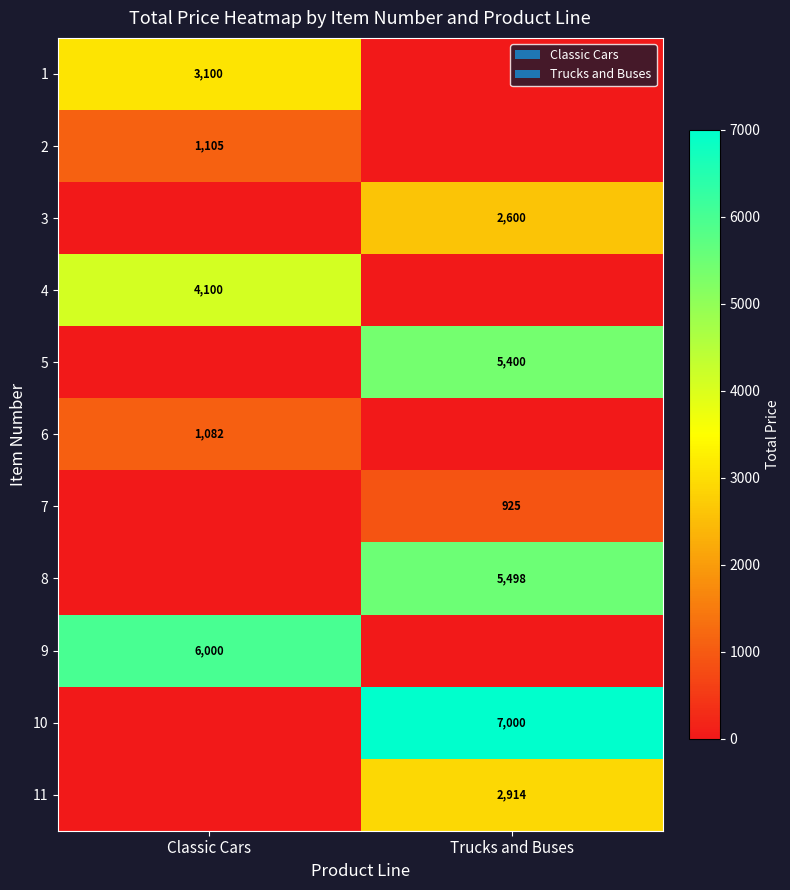

Is it true that 5 equals 8809 at Trucks and Buses?

False